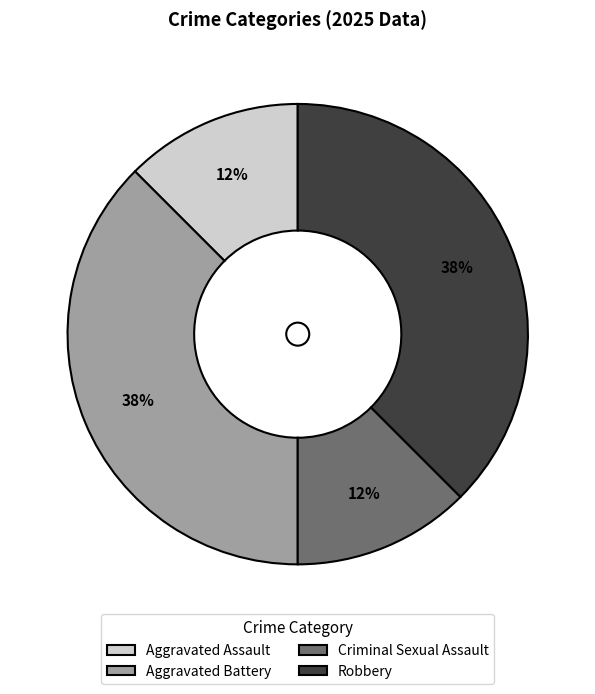

To the nearest percent, what is the combined percentage of Criminal Sexual Assault and Robbery?

50%